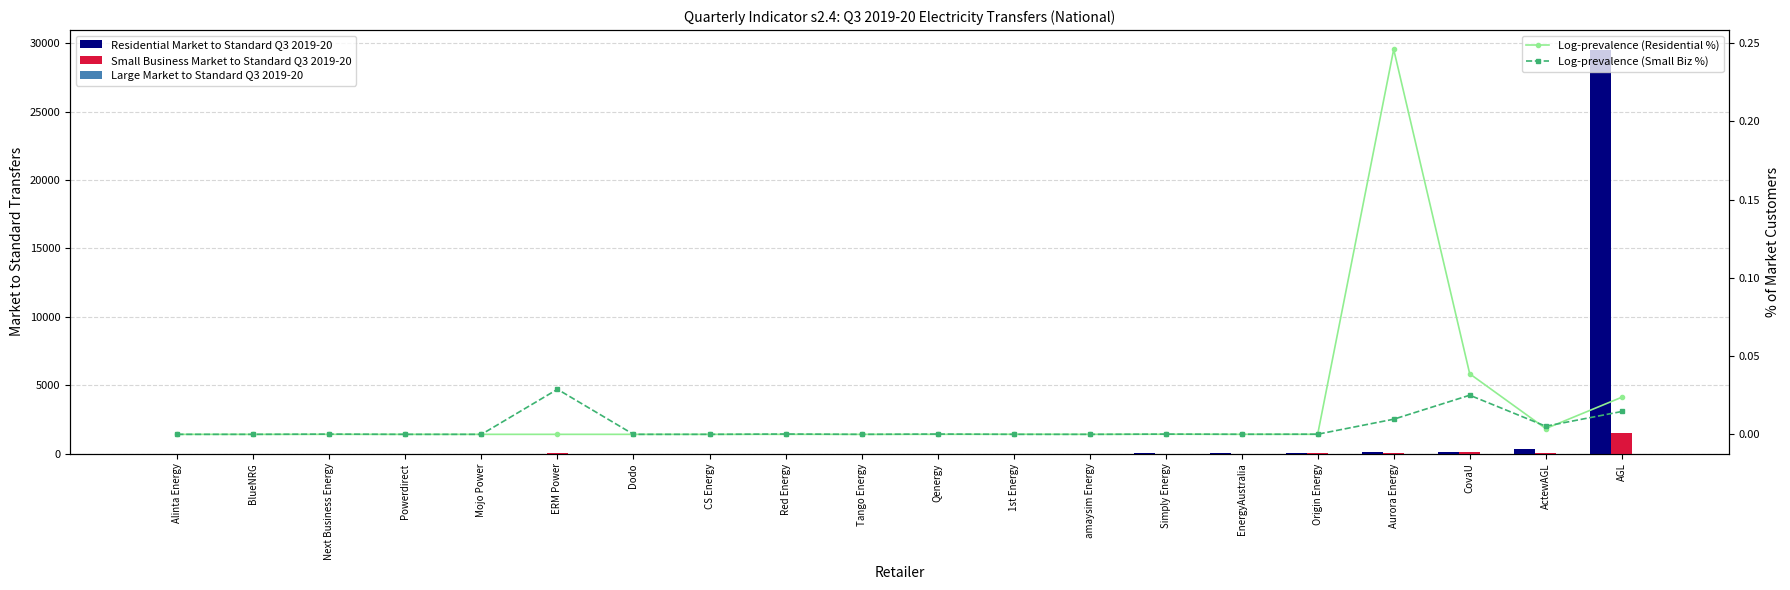

At which category is the sum across all series the highest?

AGL